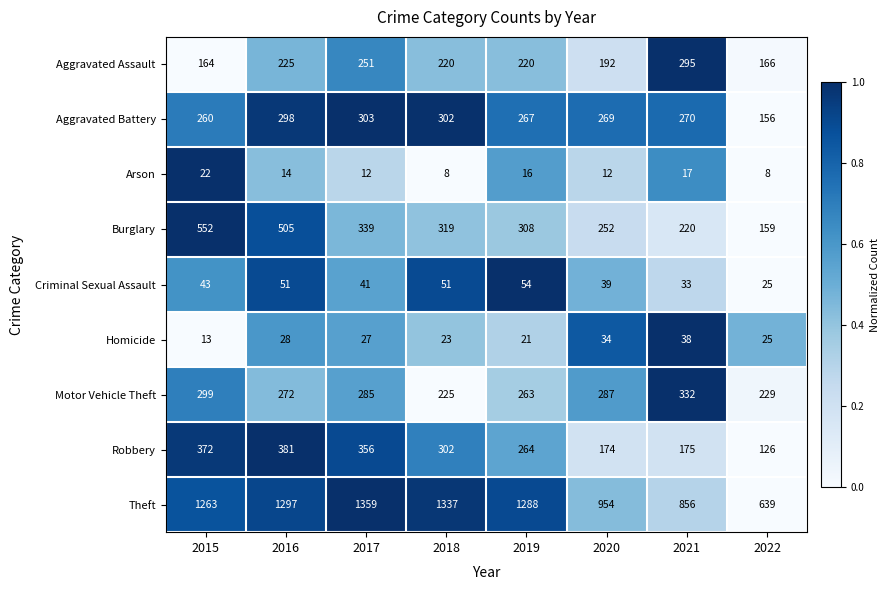

At which category is the sum across all series the highest?

2016